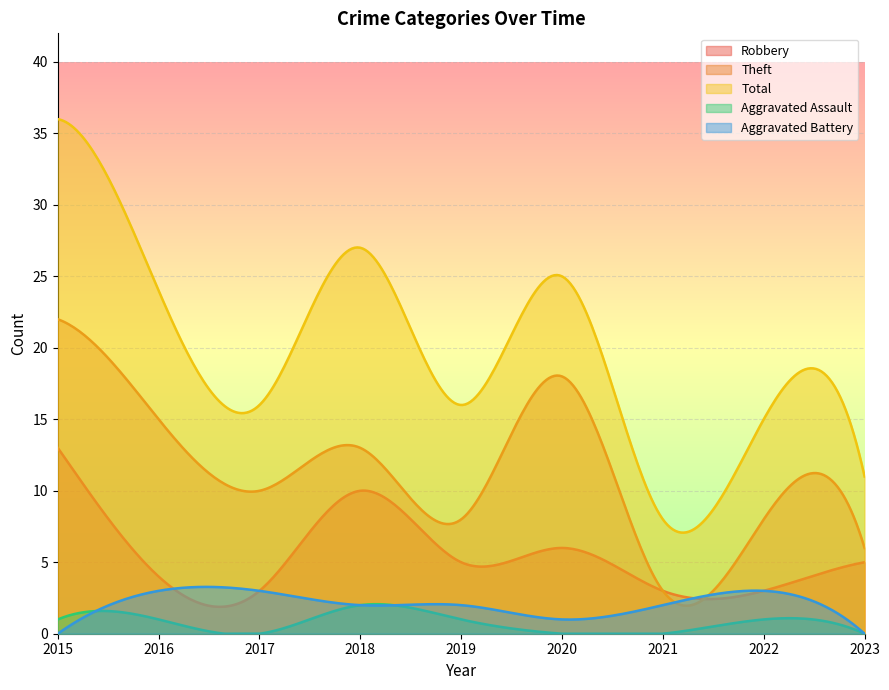

Does the chart display data point markers on the line(s)?

No